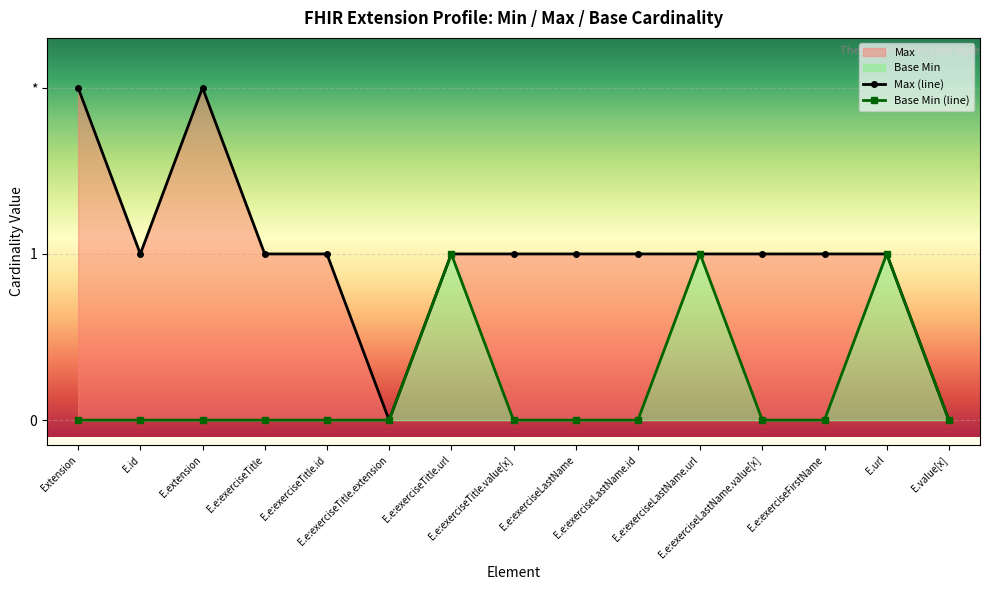

What is the maximum value shown in the chart?

2